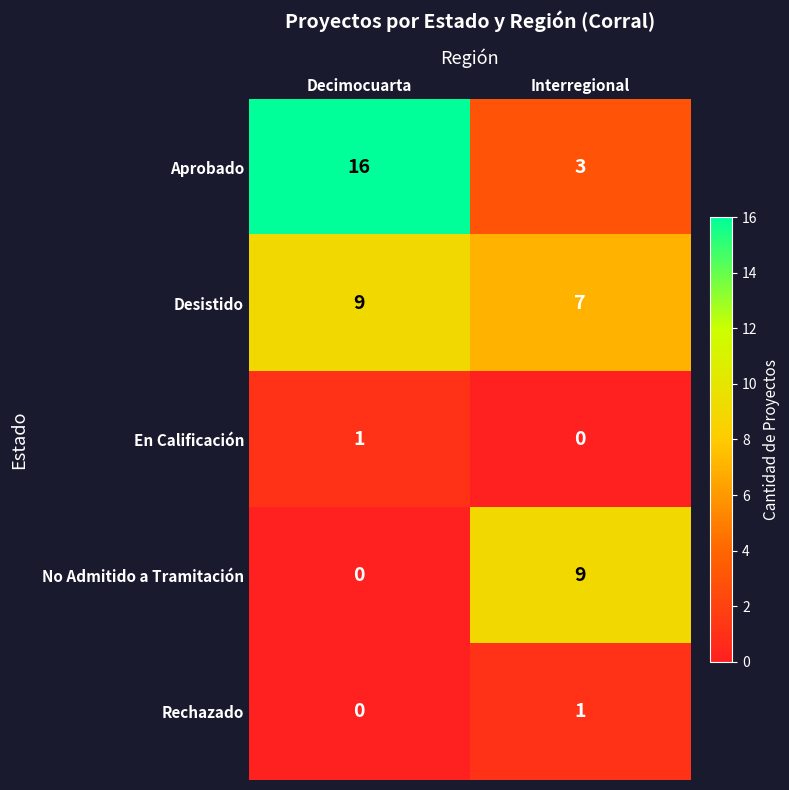

Which series has the largest total across all categories?

Aprobado